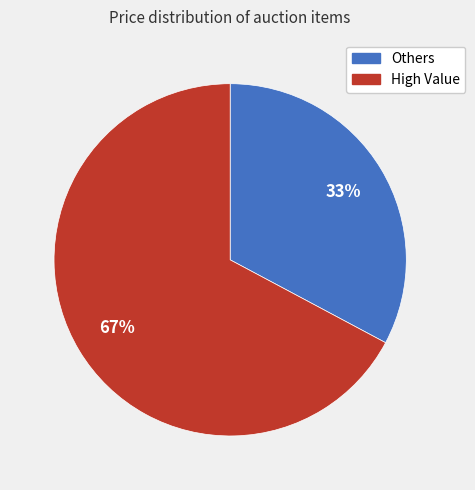

Is there any slice that represents more than half of the pie?

Yes